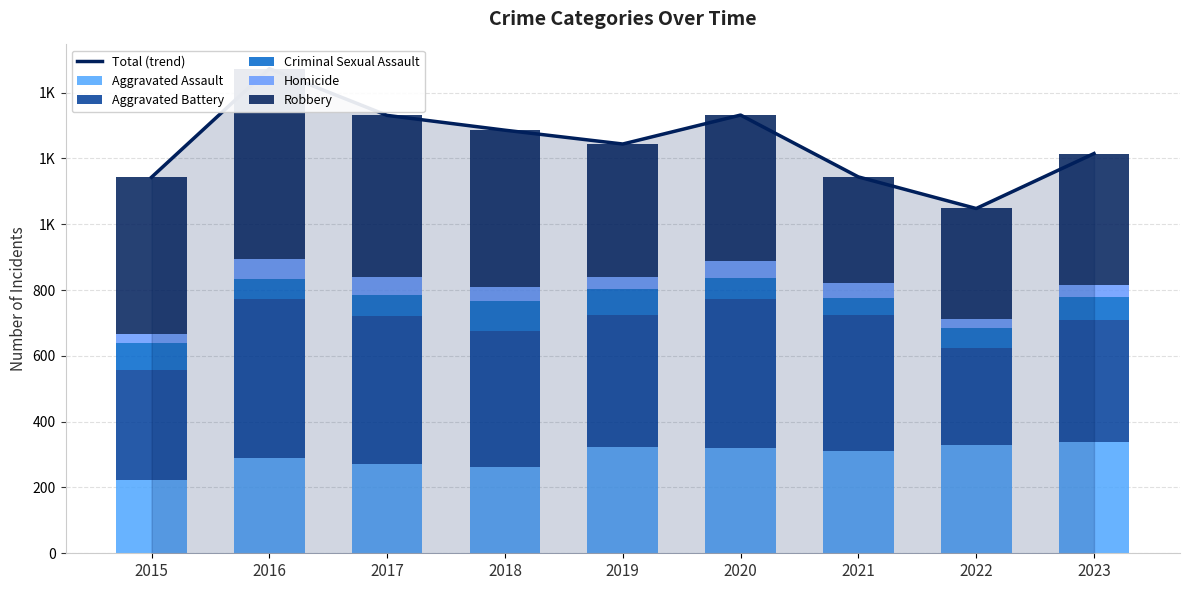

At which category is the sum across all series the highest?

2016